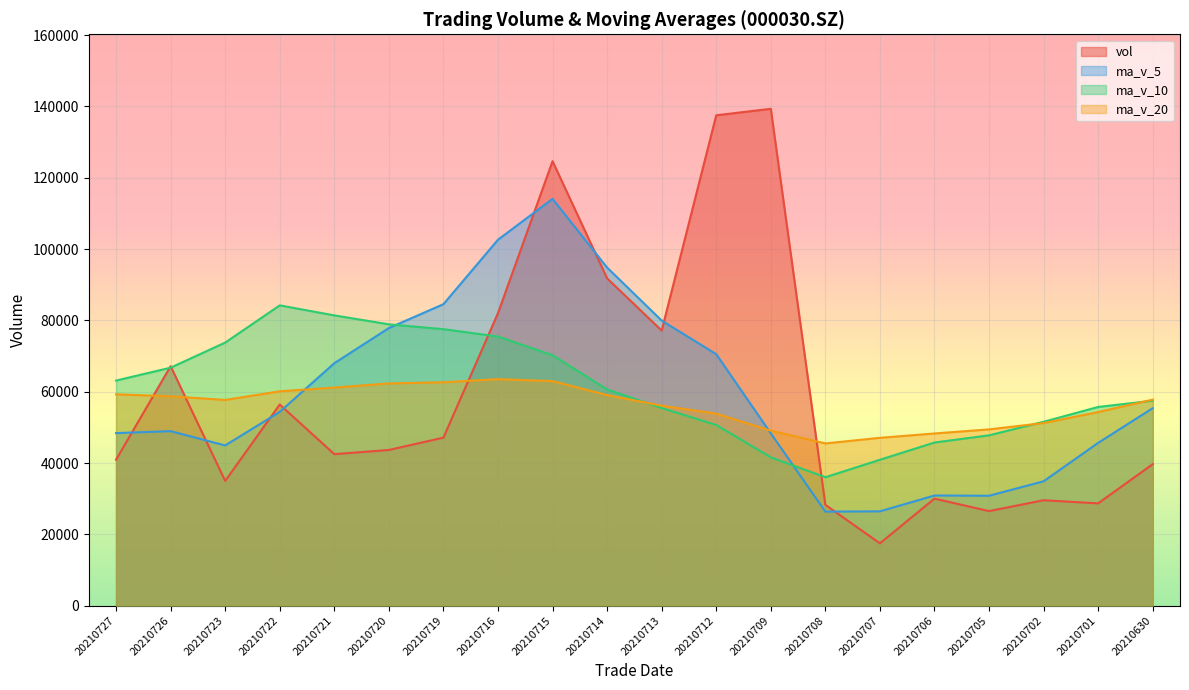

Between 20210721 and 20210708, which is larger?

20210721